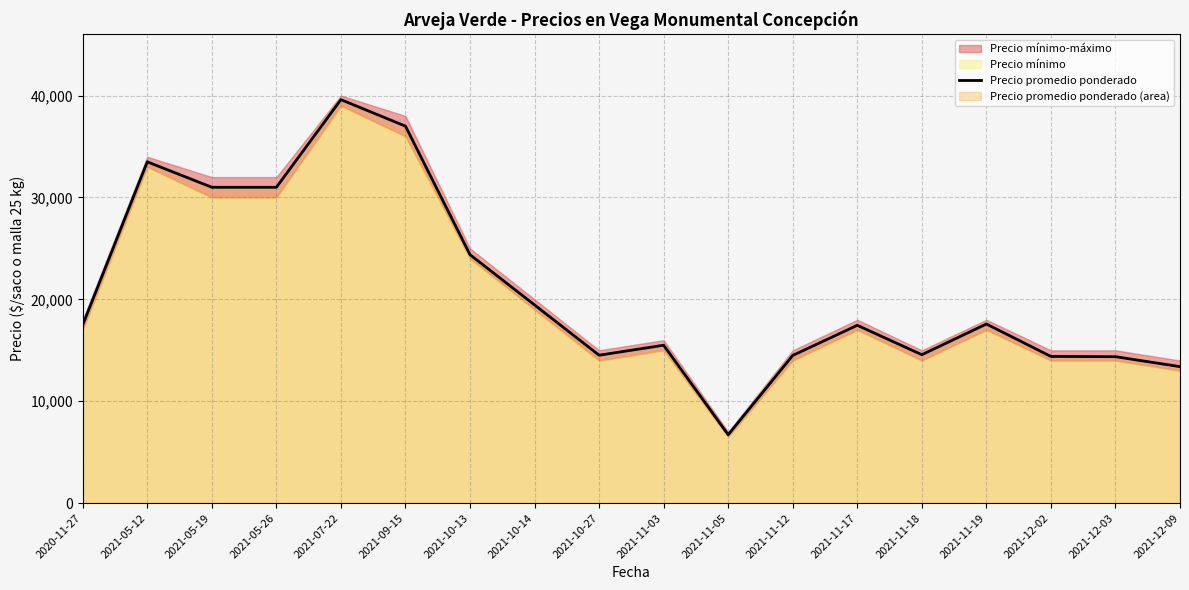

The chart shows a value of 24388 at 2021-10-27. True or false?

False